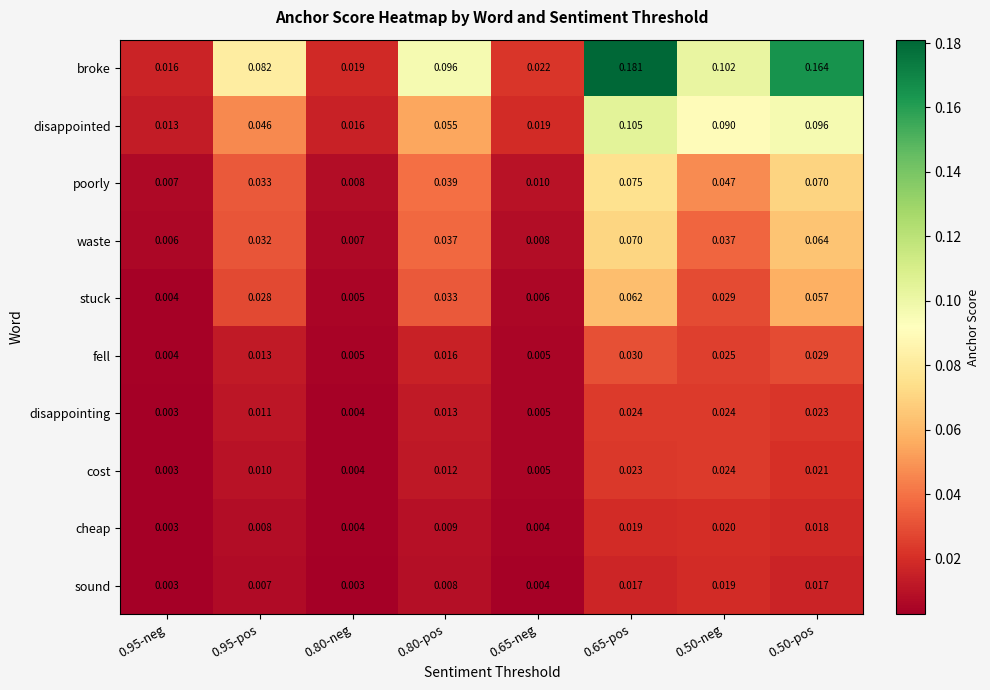

Is the value of cost at 0.80-pos greater than the value of sound at 0.65-pos?

No